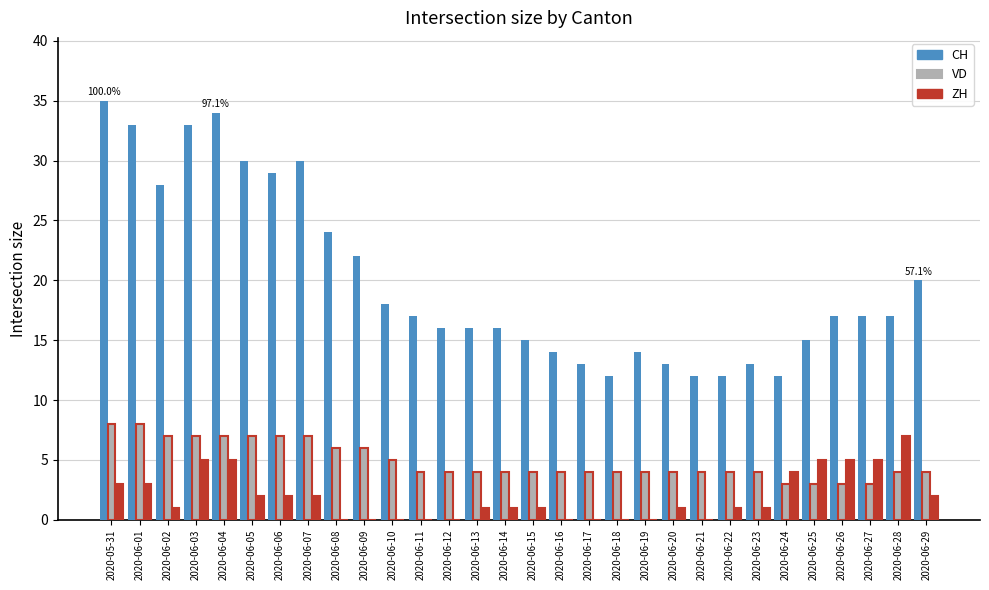

What is the maximum value for VD?

8